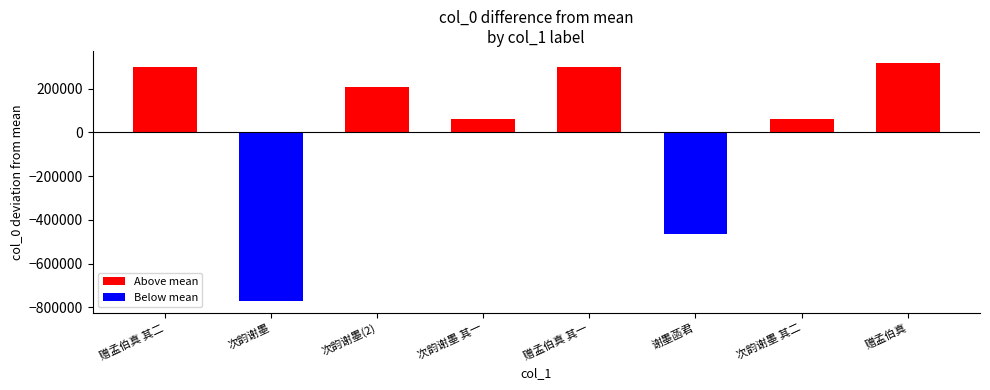

What is the difference between the maximum and minimum values in the Above mean series?

257694.0